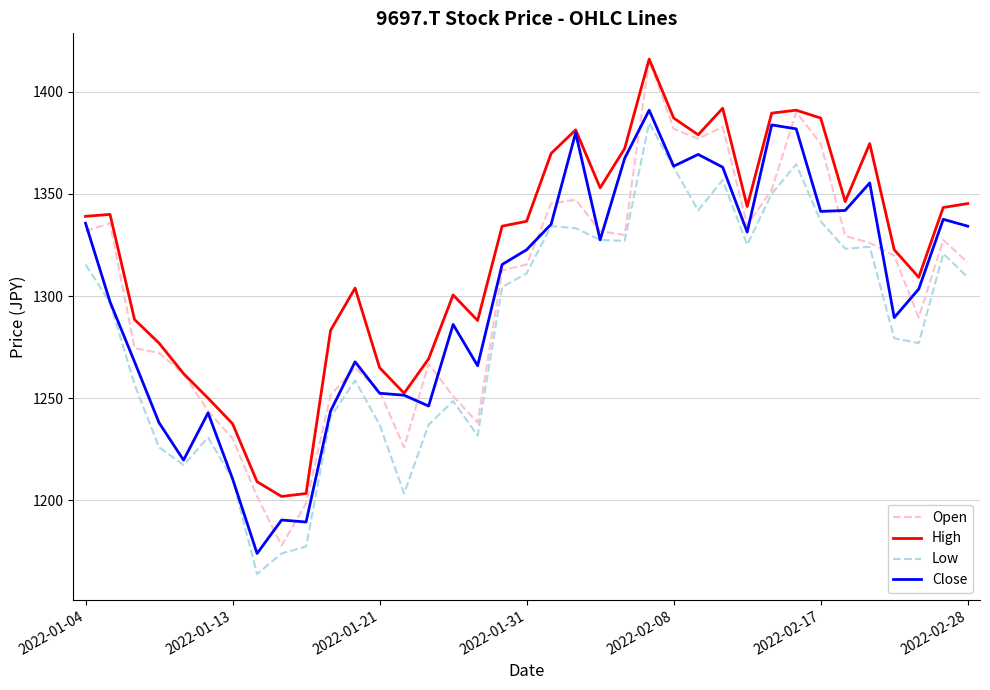

Which series has the largest range (max minus min)?

Open